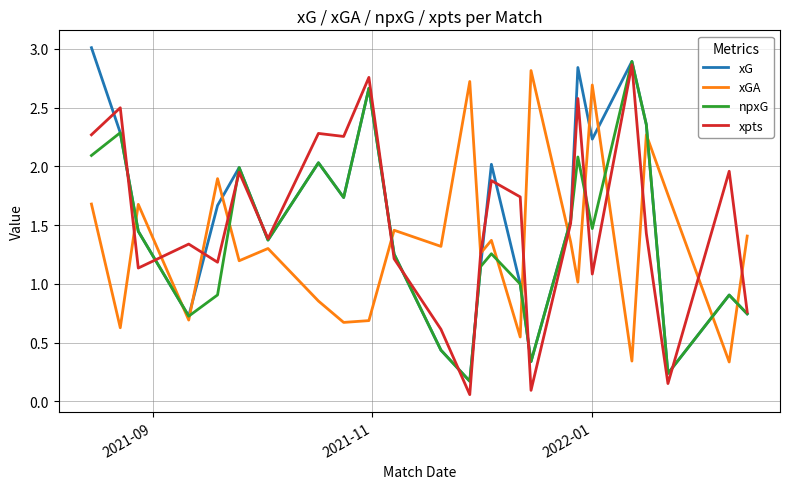

Which series has the largest range (max minus min)?

xG